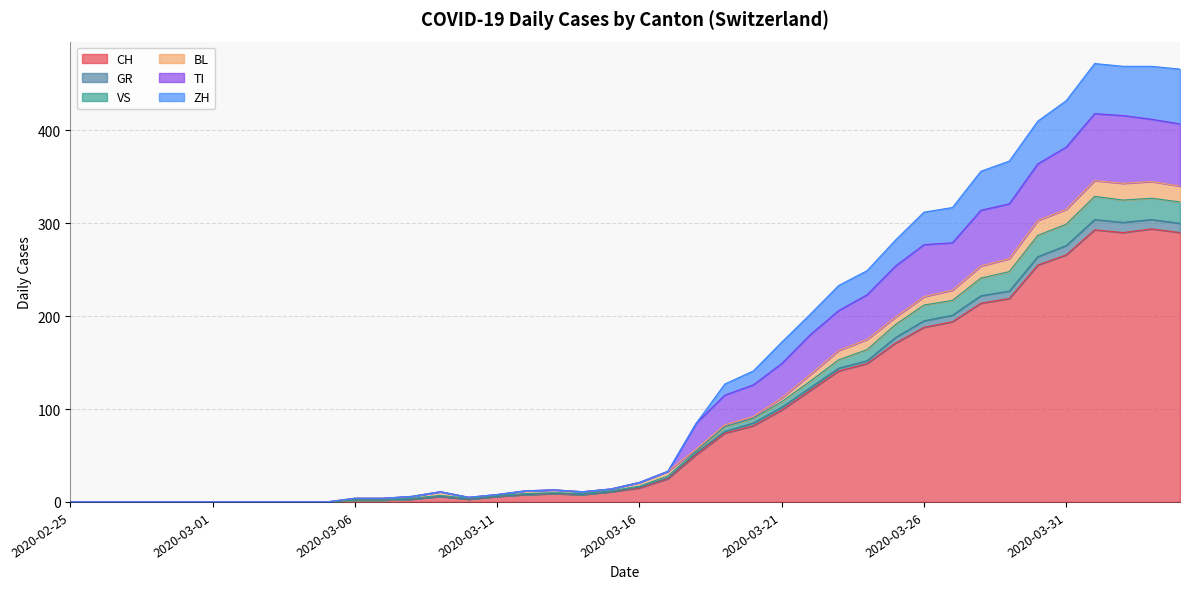

What is the label of the 17th point from the left?

2020-03-12